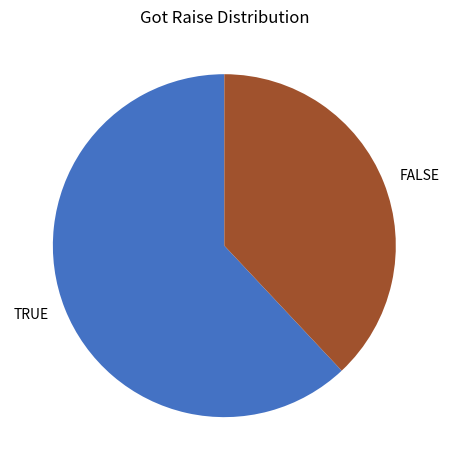

Rank the categories by value from highest to lowest.

TRUE, FALSE